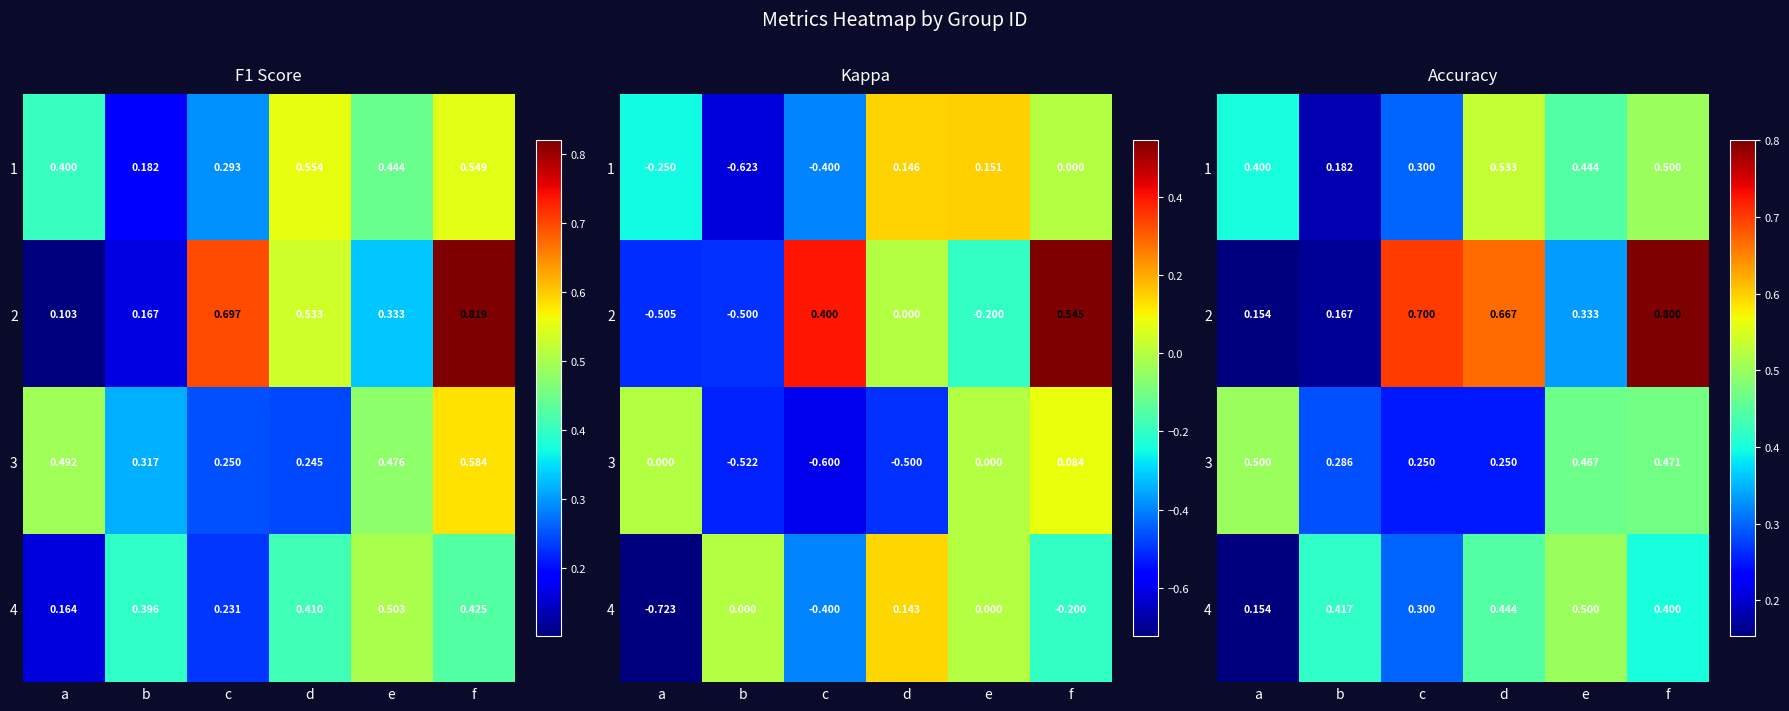

The 3 series shows 0.3 at f. True or false?

False